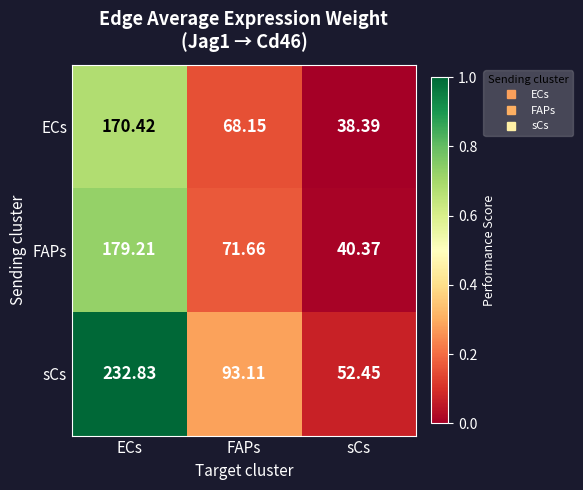

What is the maximum value shown in the chart?

232.8